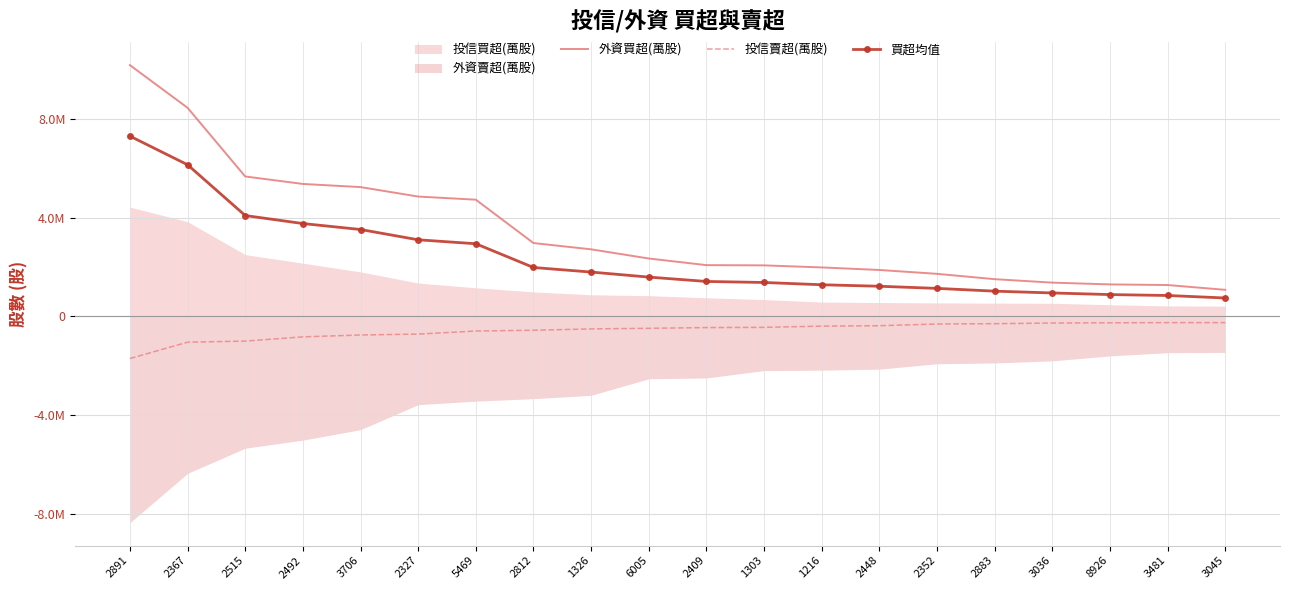

Which series has the largest total across all categories?

外資買超(萬股)